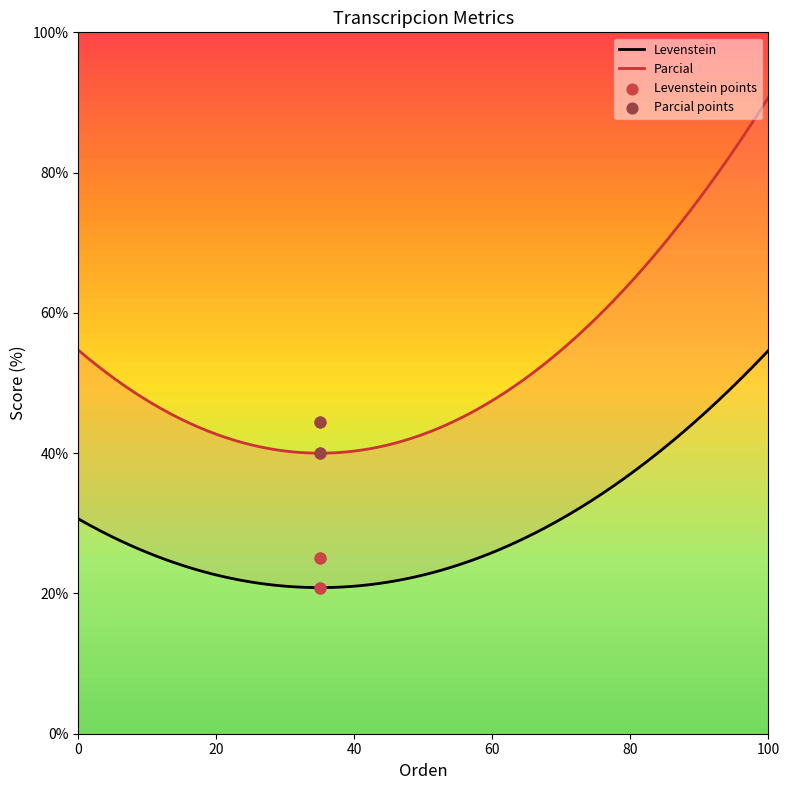

At how many categories does at least one series exceed 39?

4